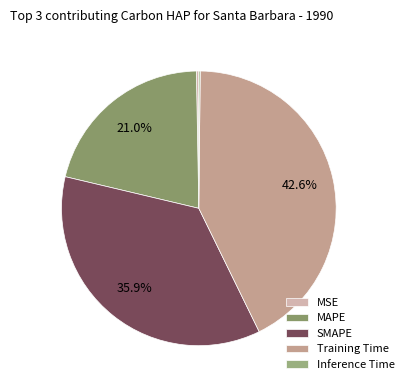

Which has a higher value, MSE or Inference Time?

MSE